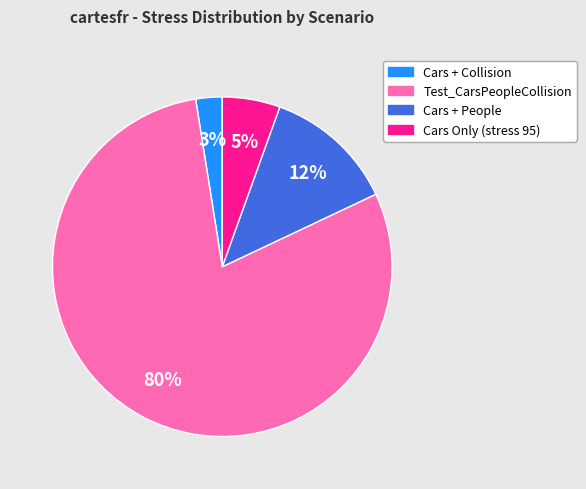

Is there any slice that represents more than half of the pie?

Yes